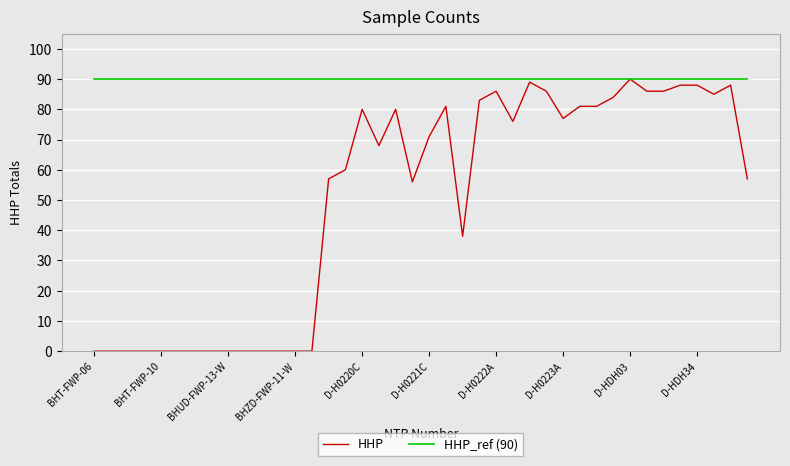

Reading right to left, what are all the values shown in this chart?

HHP: 57	88	85	88	88	86	86	90	84	81	81	77	86	89	76	86	83	38	81	71	56	80	68	80	60	57	0	0	0	0	0	0	0	0	0	0	0	0	0	0
HHP_ref (90): 90	90	90	90	90	90	90	90	90	90	90	90	90	90	90	90	90	90	90	90	90	90	90	90	90	90	90	90	90	90	90	90	90	90	90	90	90	90	90	90